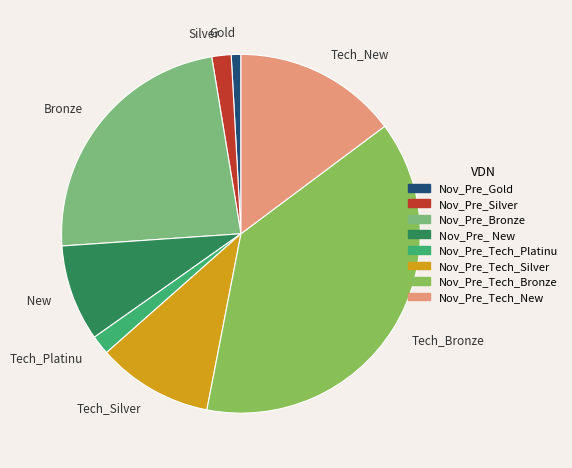

Does Nov_Pre_Tech_Bronze account for over 50% of the chart?

No